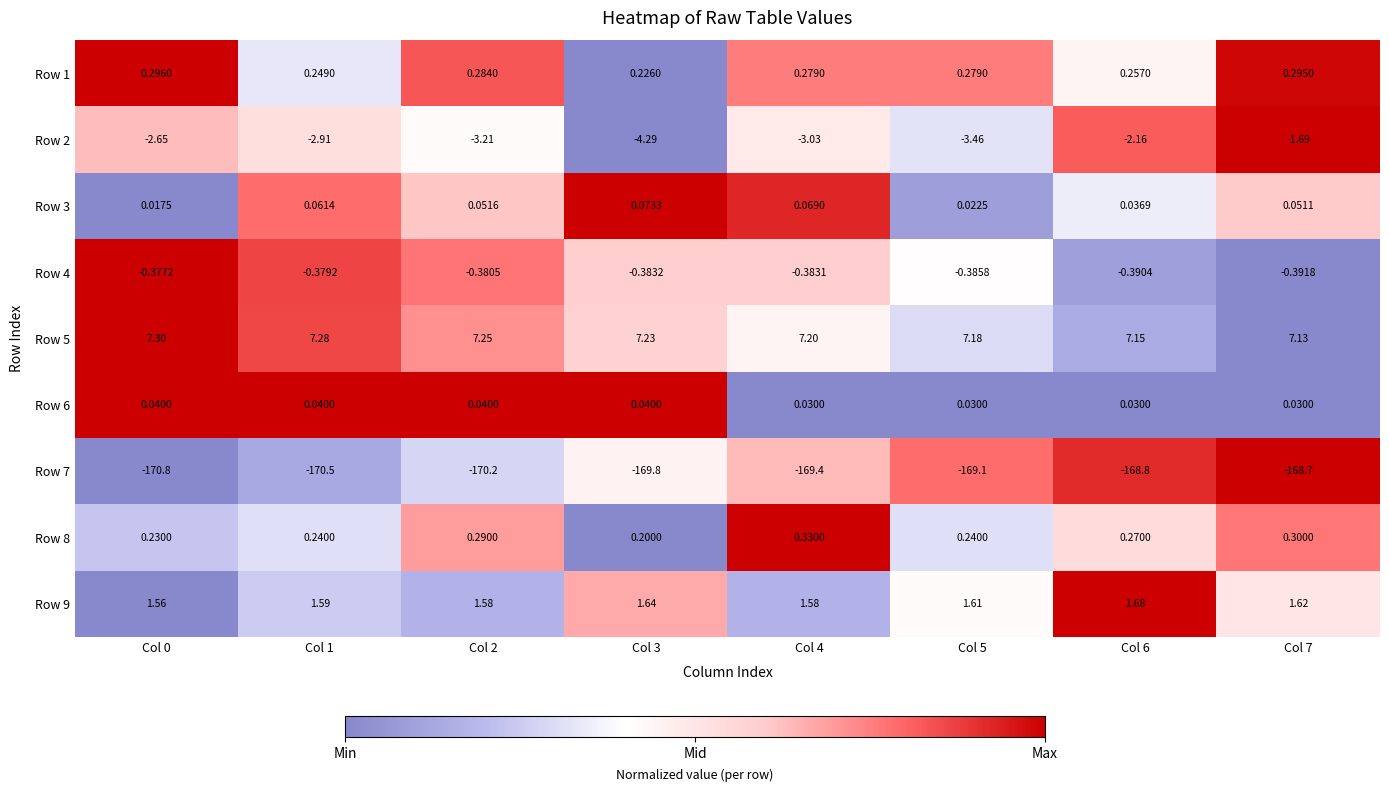

At which category is the sum across all series the highest?

Col 7